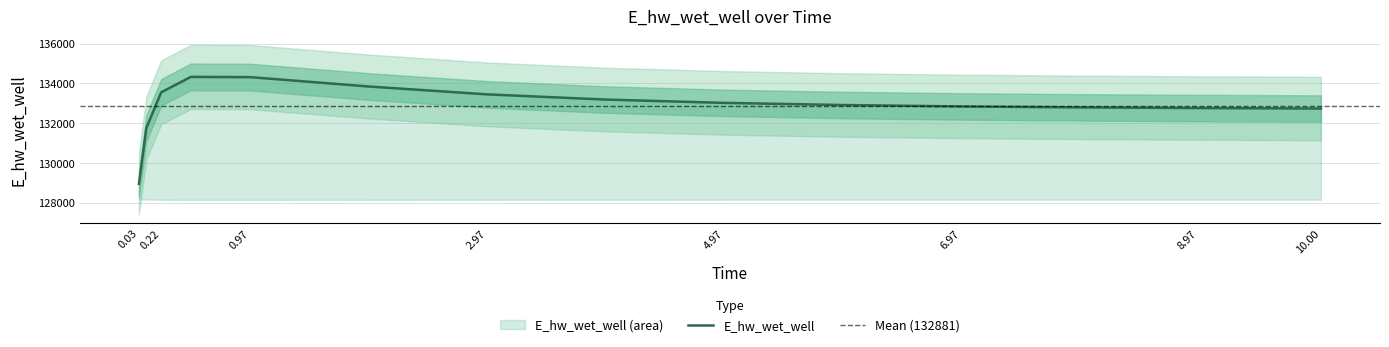

Which category has the highest value across all series?

0.46875